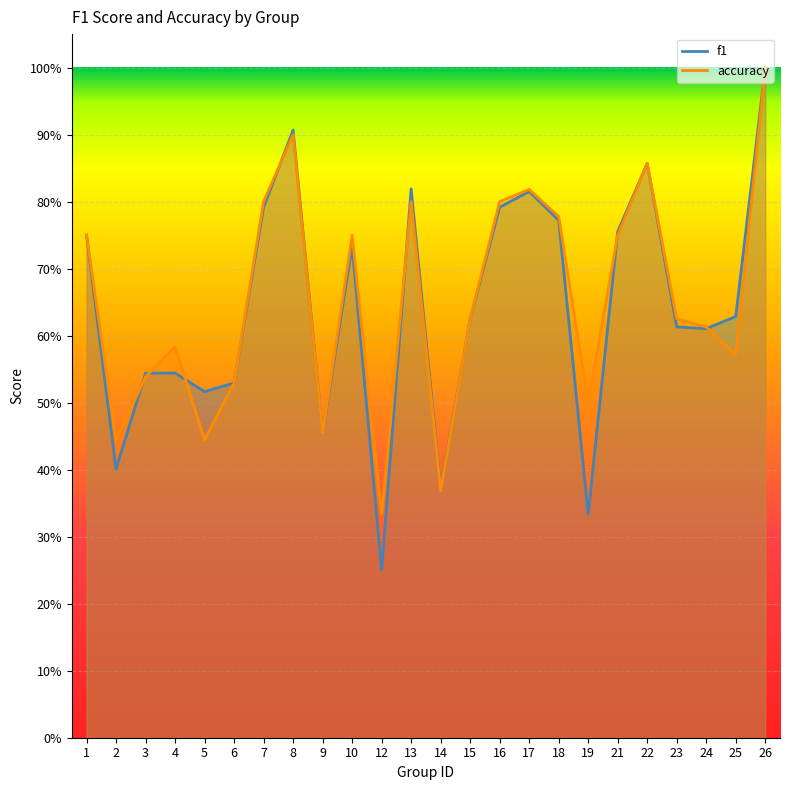

What is the difference between the maximum and minimum values in the accuracy series?

0.7